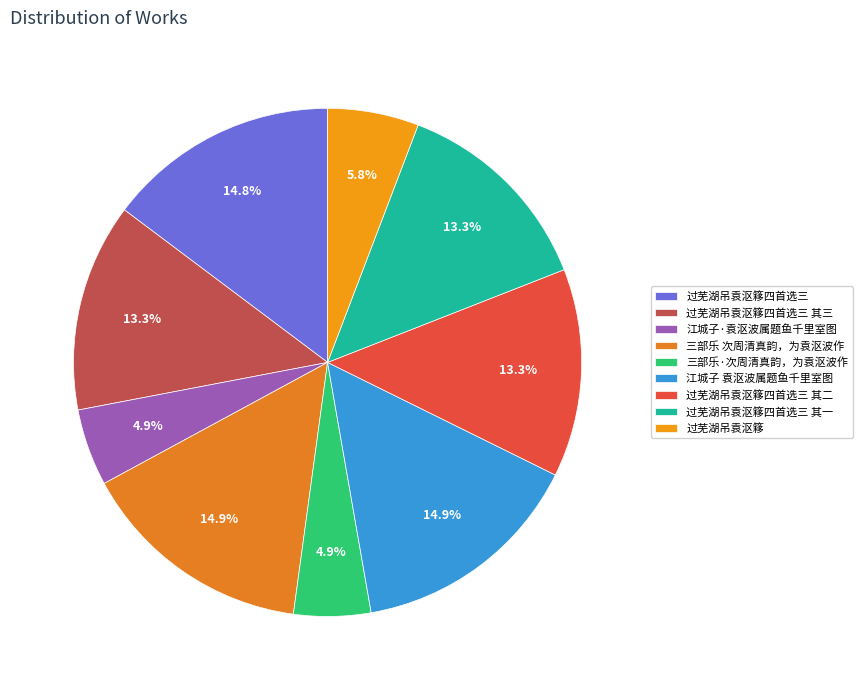

How many slices are in this pie chart?

9